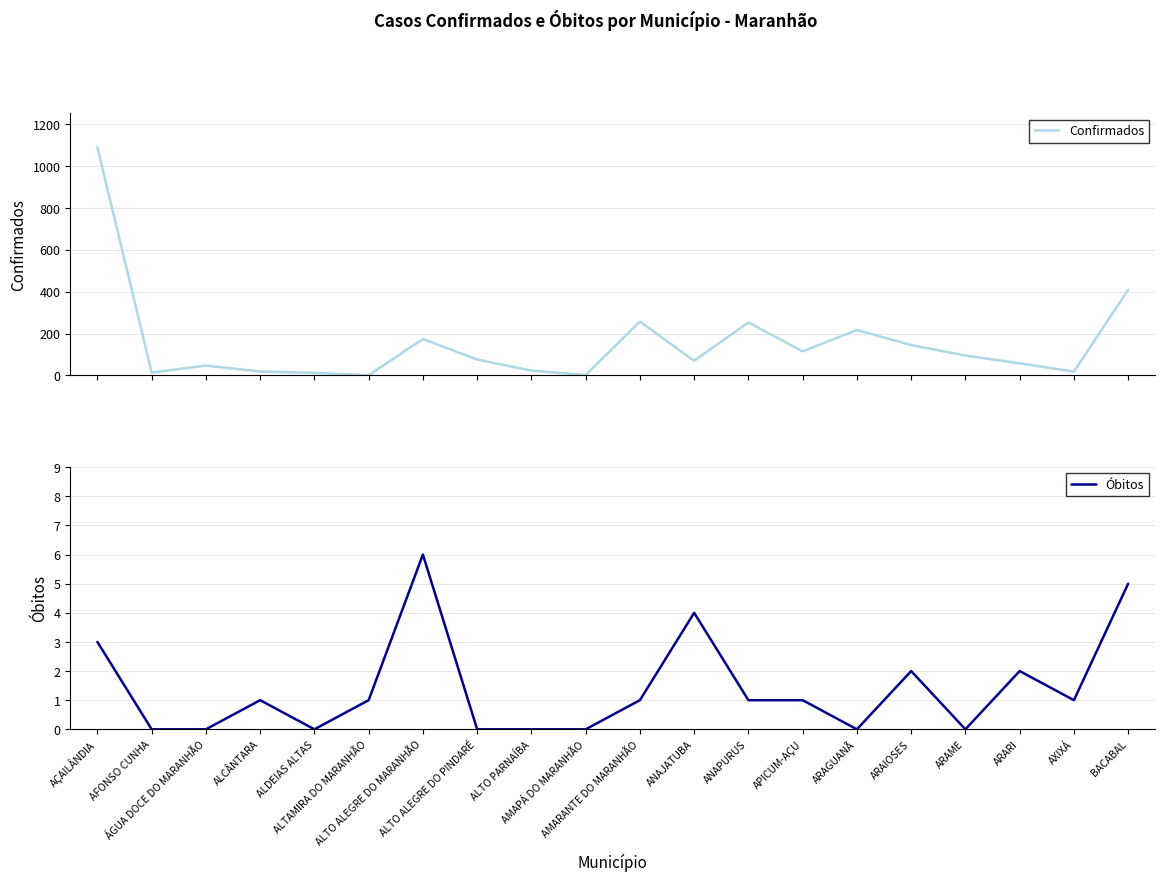

How many interior local valleys does the Óbitos series have?

4